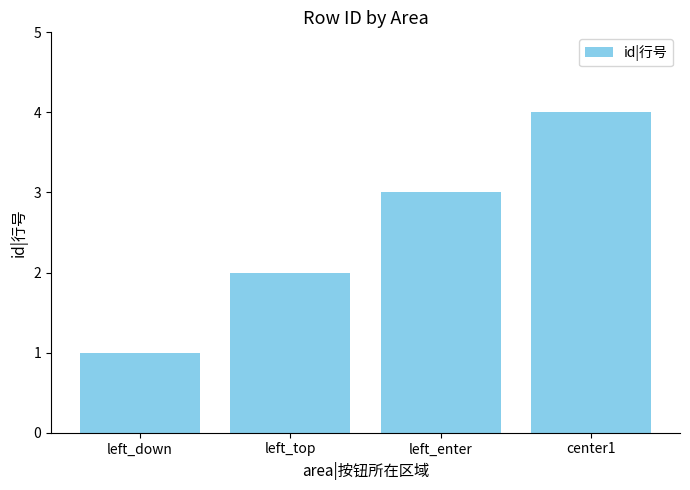

The chart shows a value of 6 at center1. True or false?

False